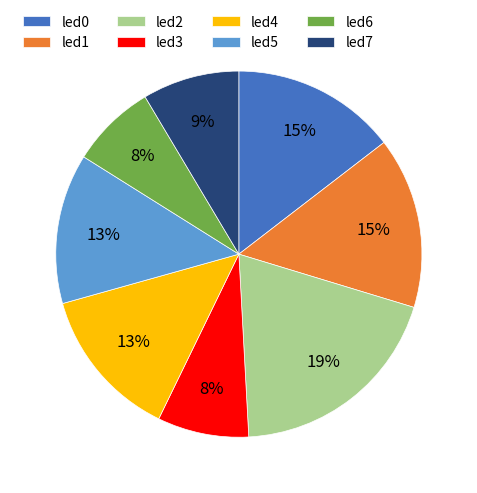

Do led1 and led0 together represent more than half of the pie?

No